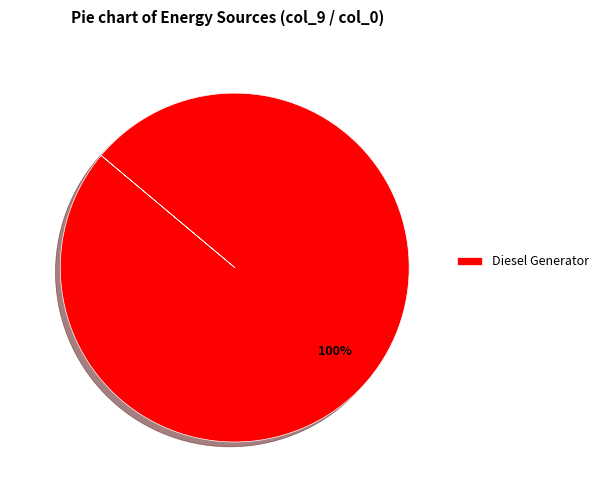

How many slices are in this pie chart?

1